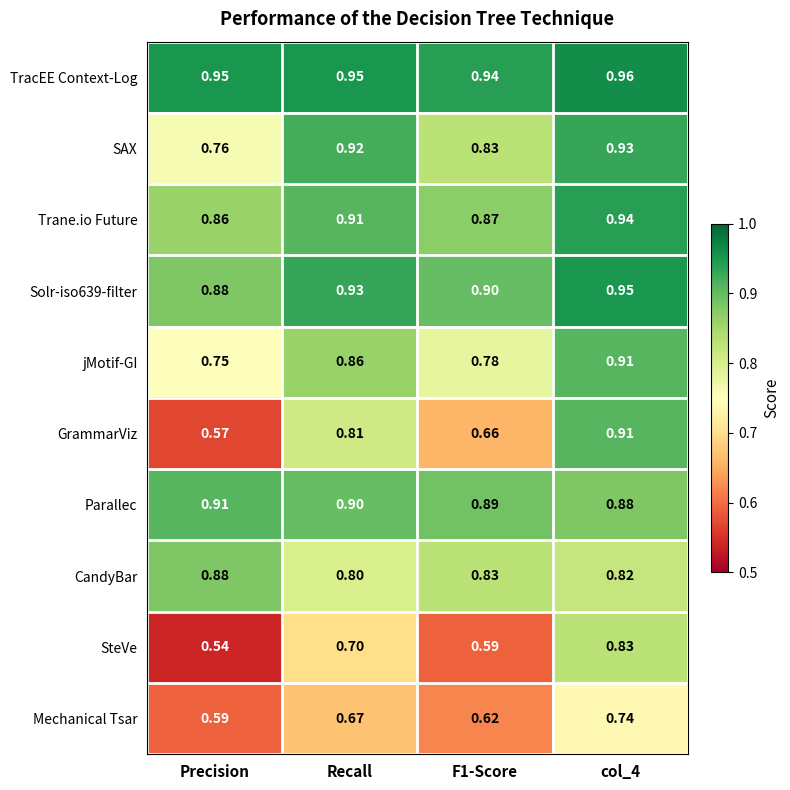

Which series changed the most between F1-Score and col_4?

GrammarViz